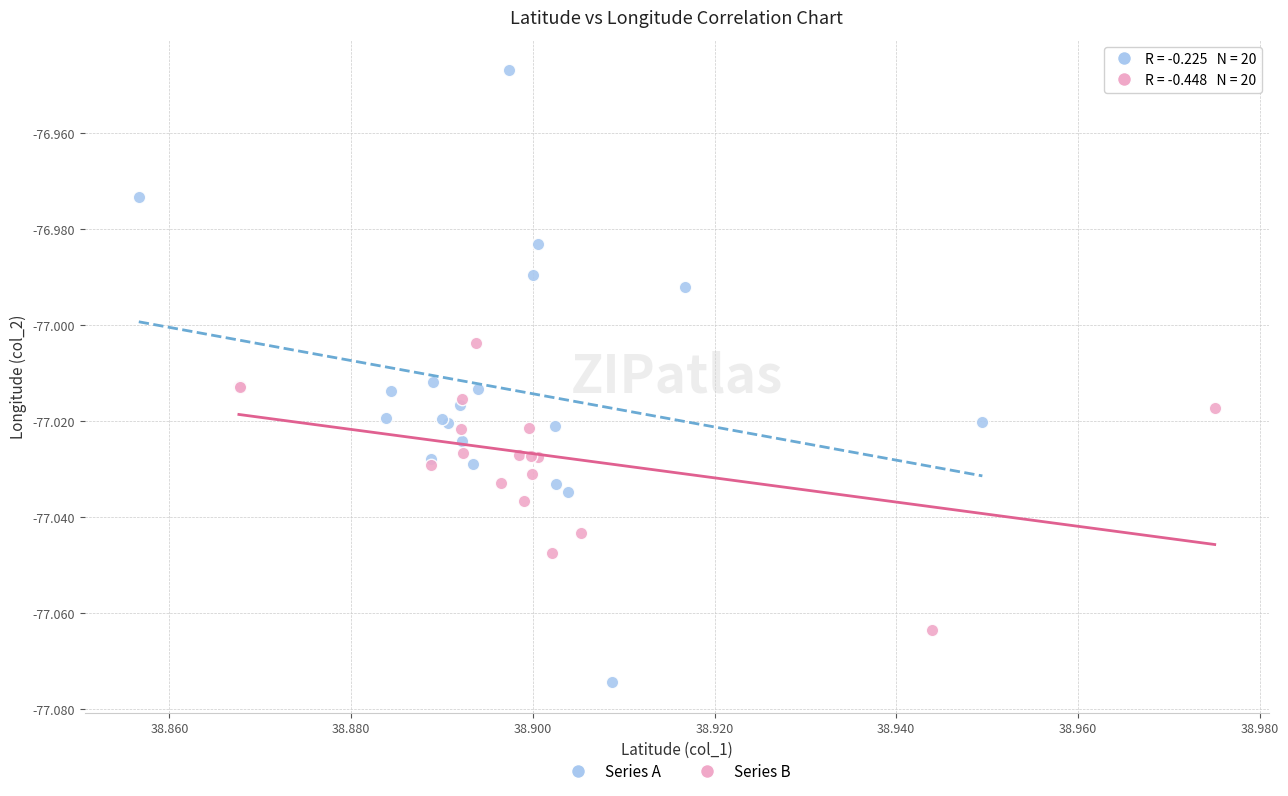

Which series contains the lowest Y value?

Series A